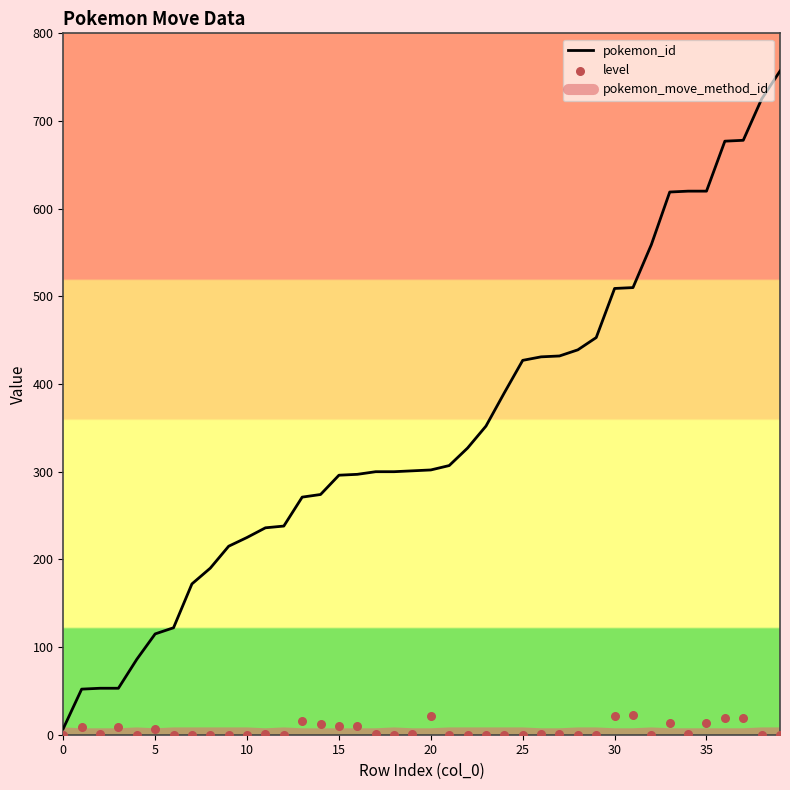

What are all the series names shown in the legend?

pokemon_id, pokemon_move_method_id, level